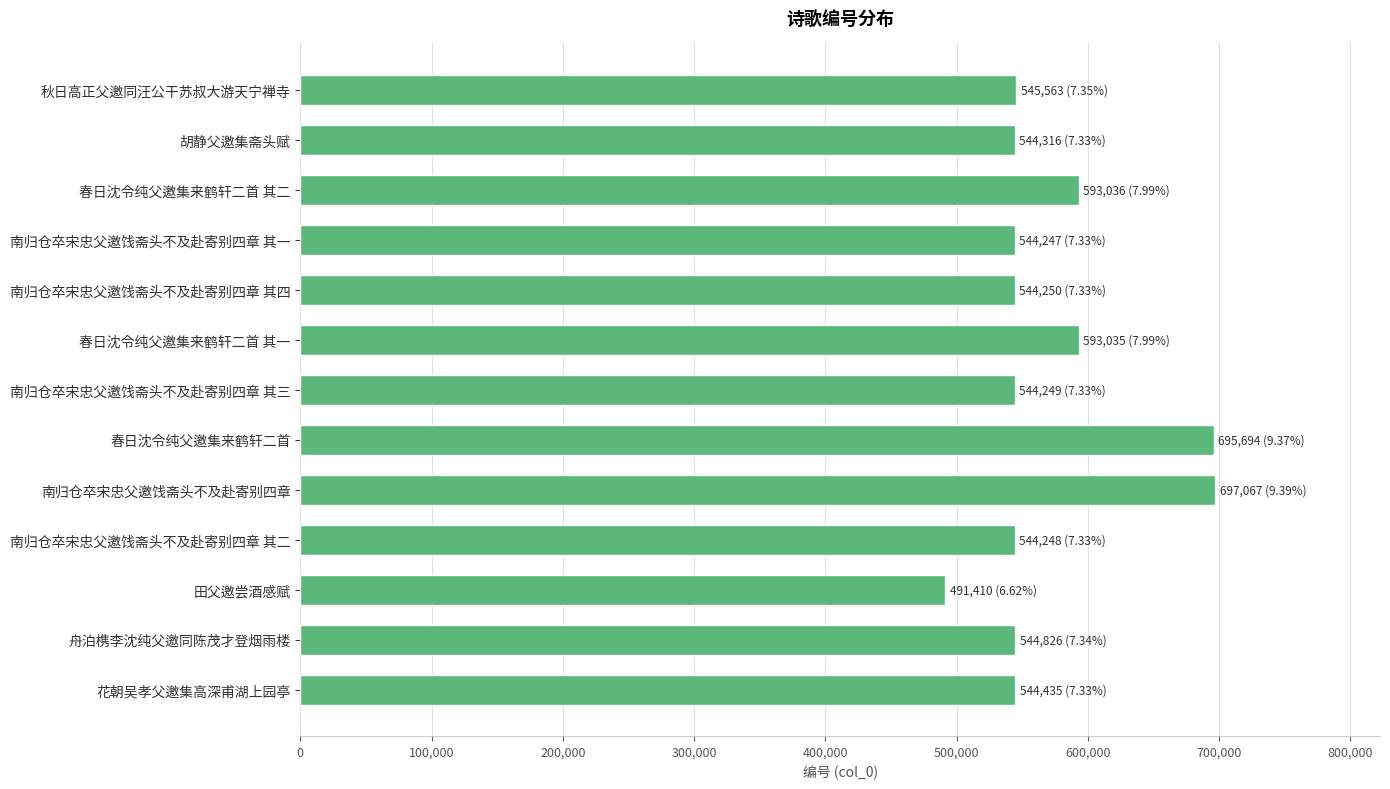

What is the value of the 2nd bar from the top?

544316